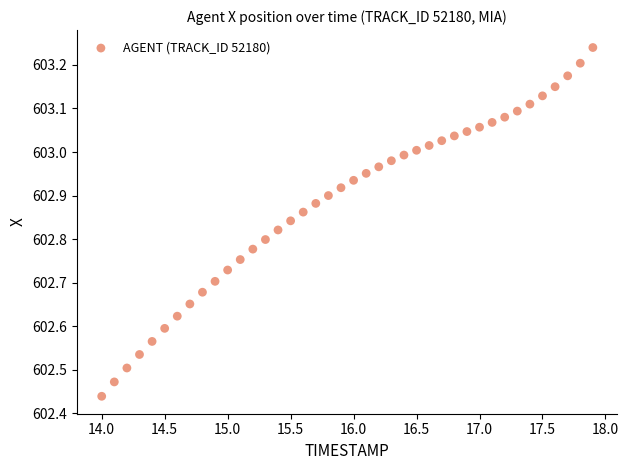

What is the range of Y values (max minus min)?

0.8